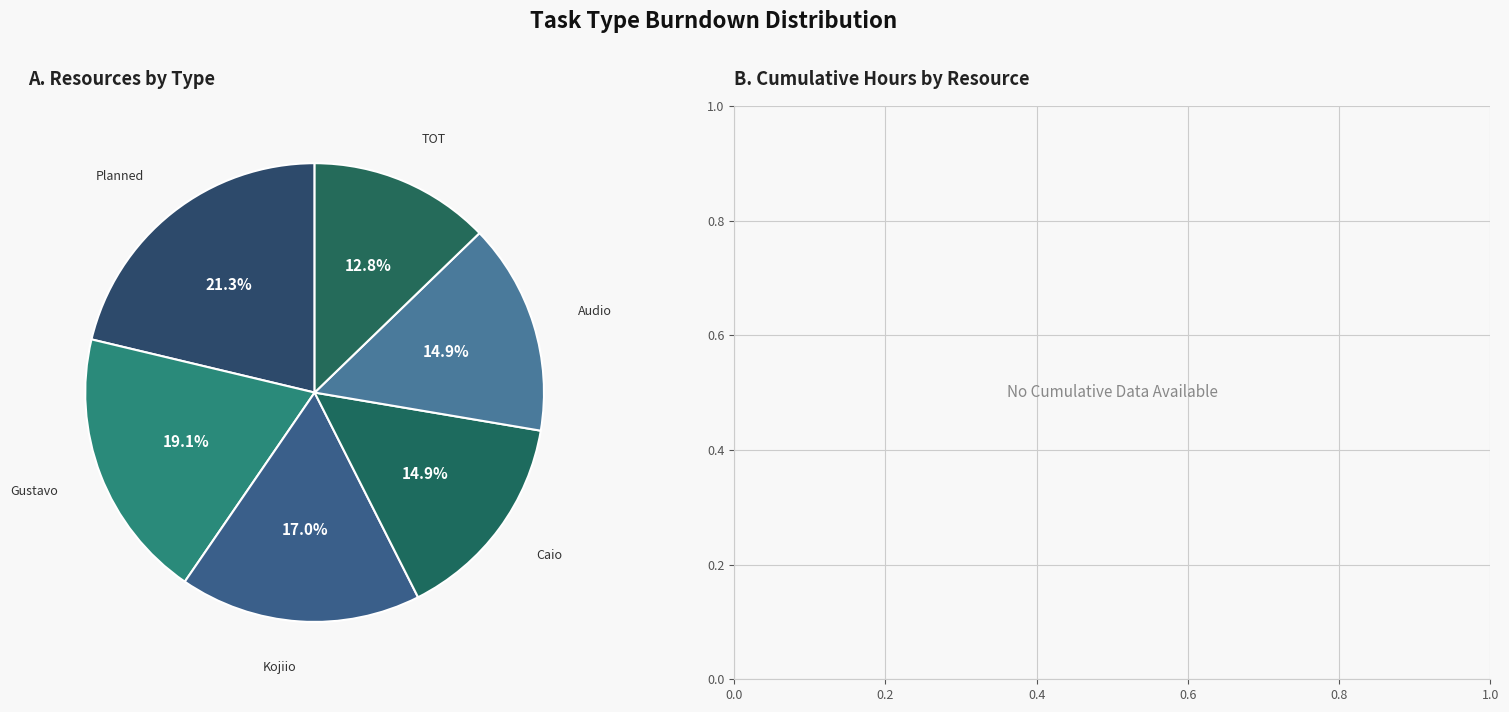

Is there a majority slice in this chart?

No